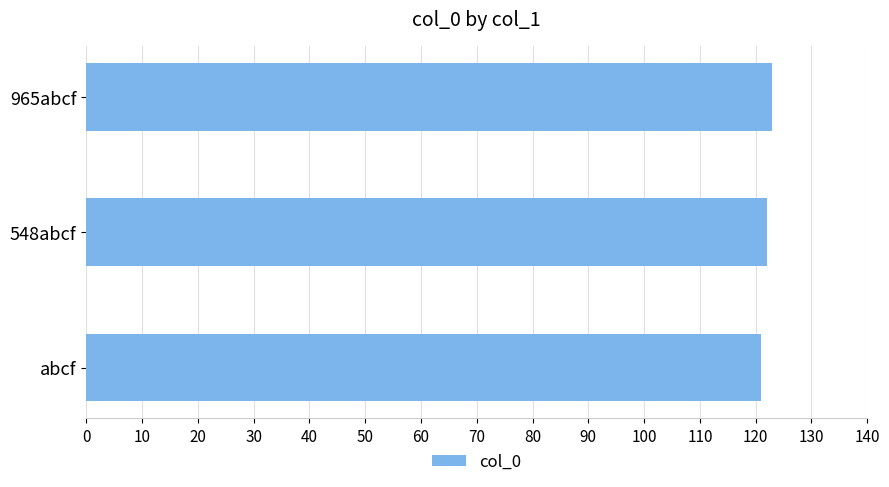

What is the ratio of the value at 548abcf to the value at 965abcf?

1.0